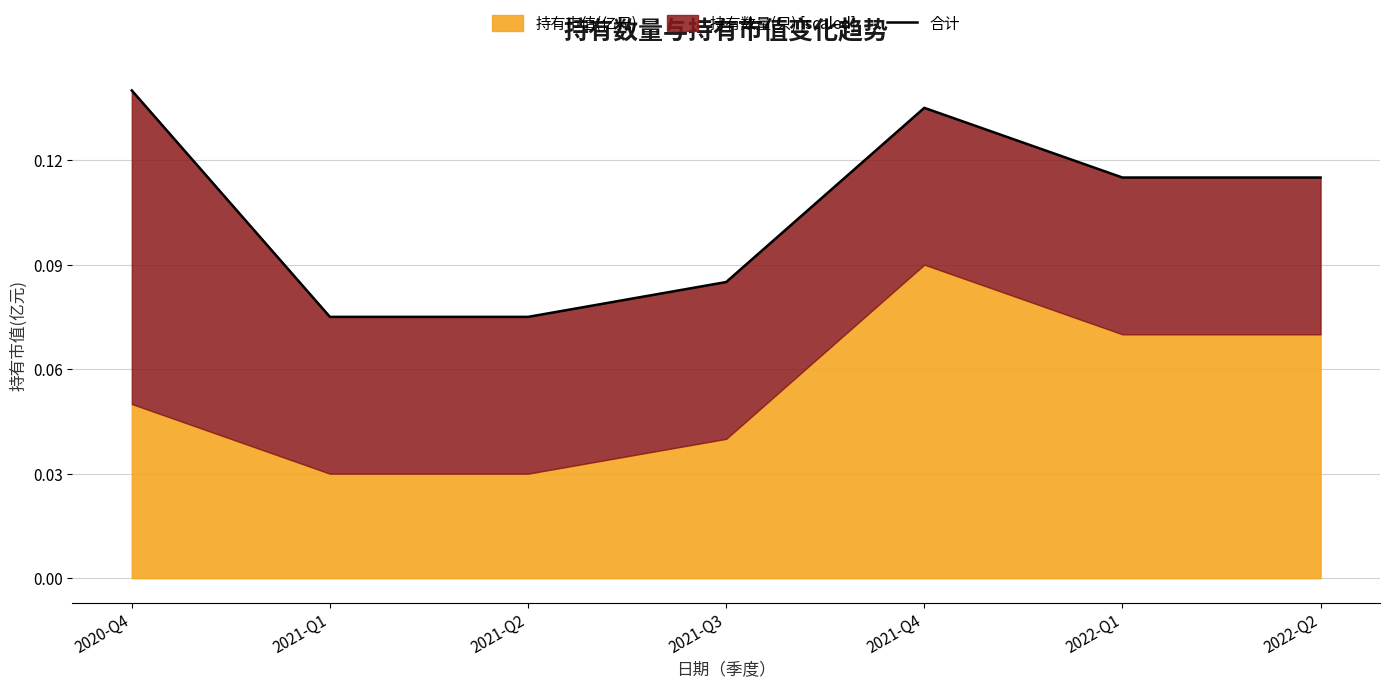

List the labels in order of value, largest first.

2020-Q4, 2021-Q4, 2022-Q1, 2022-Q2, 2021-Q3, 2021-Q1, 2021-Q2